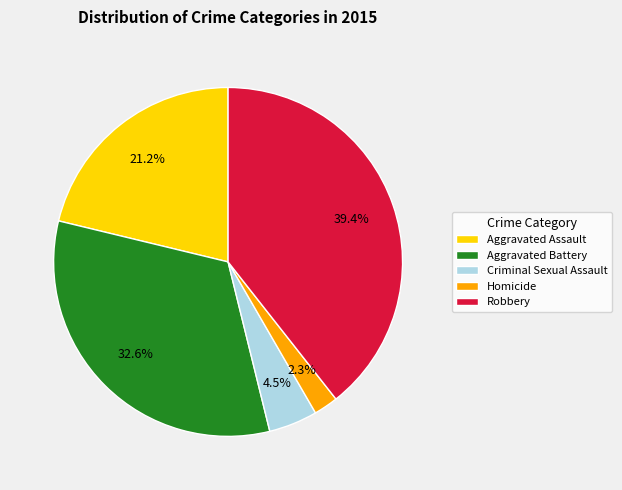

Which has a higher value, Aggravated Assault or Robbery?

Robbery